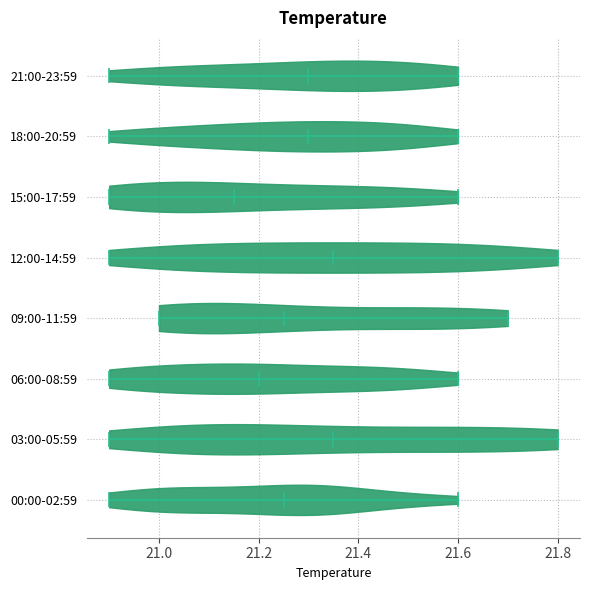

What is the highest point the violin for 21:00-23:59 reaches on the x-axis? The values are not printed on the chart, so give them approximately, as read against the axis.

21.60